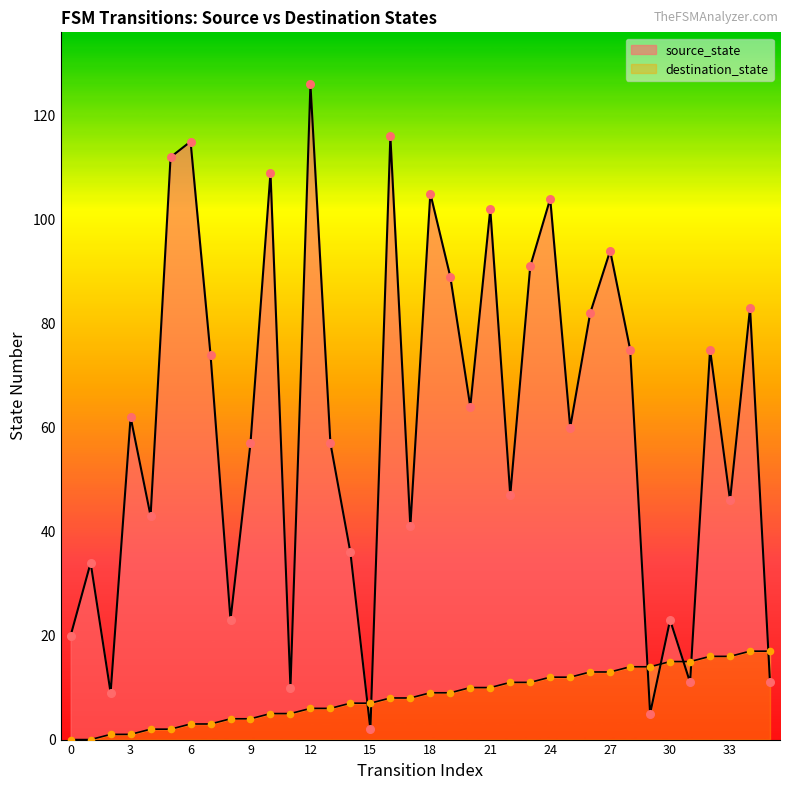

At which category is the sum across all series the highest?

12